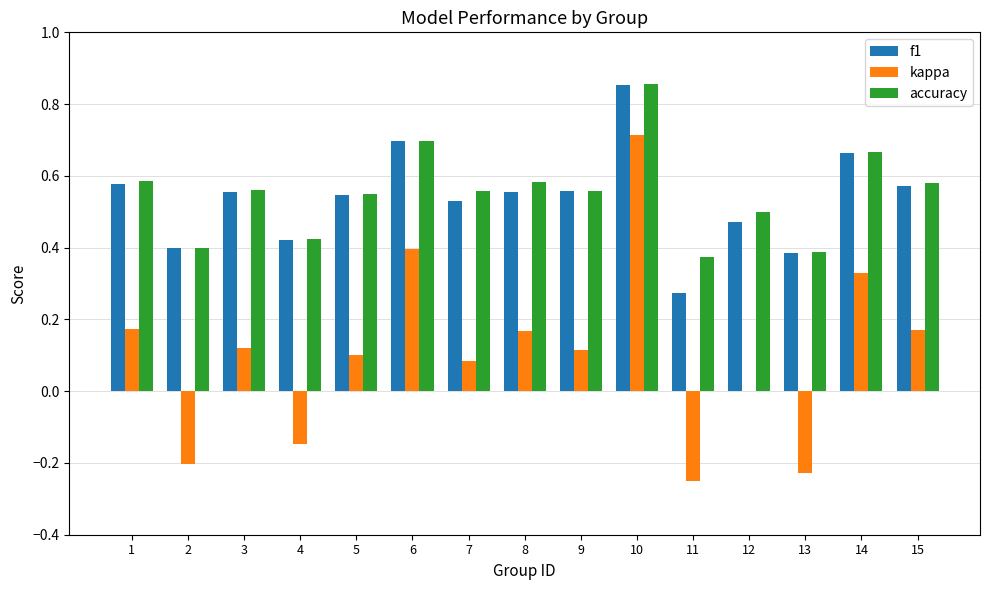

What is the sum of all f1 values?

8.1